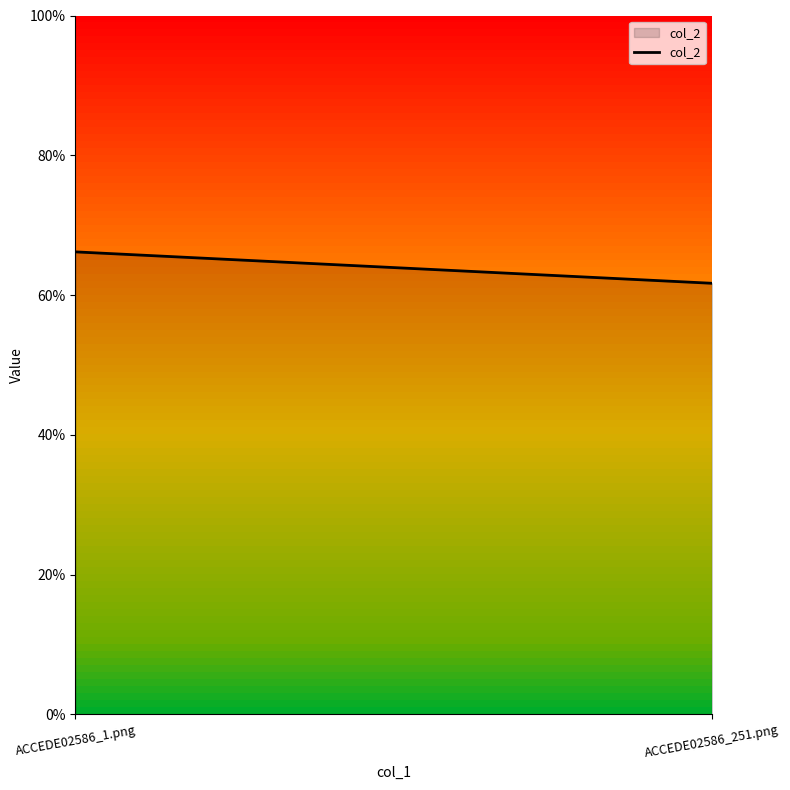

What is the label of the 1st point from the right?

ACCEDE02586_251.png